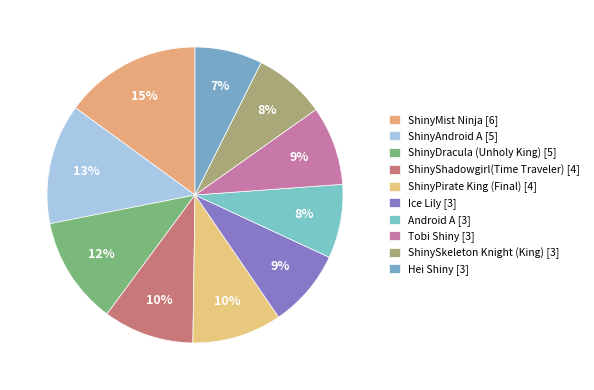

Which has a higher value, ShinyAndroid A or Android A?

ShinyAndroid A